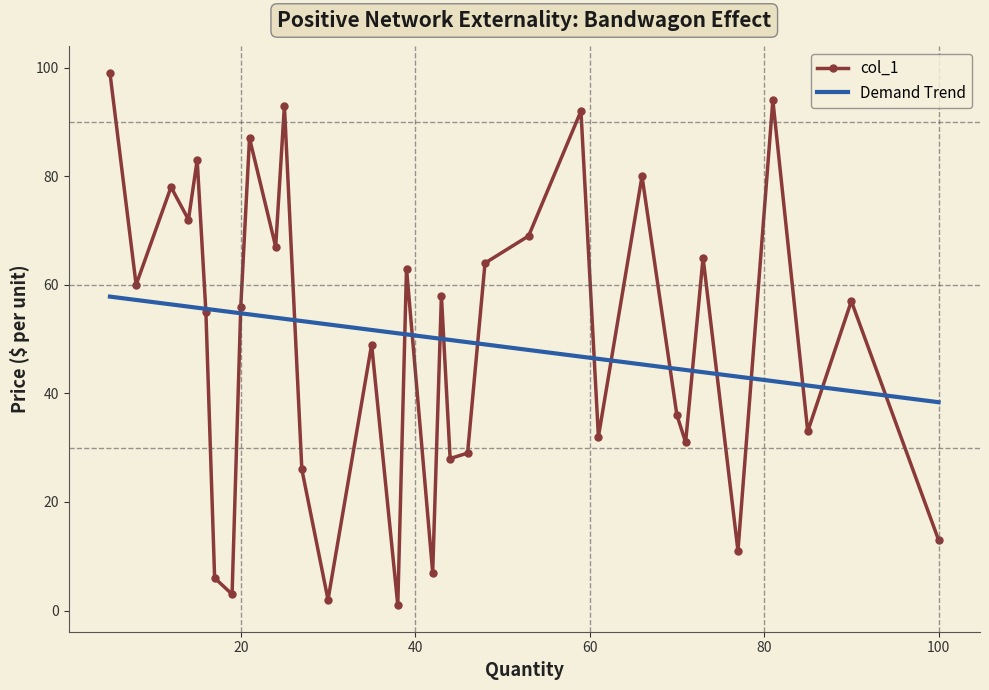

What is the maximum value shown in the chart?

99.0